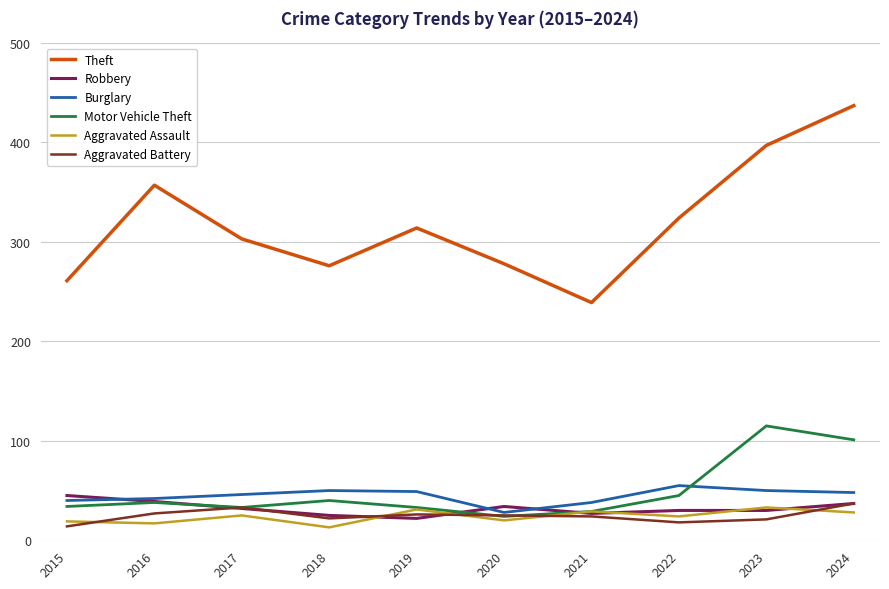

True or false: Aggravated Battery and Theft intersect in this chart.

False